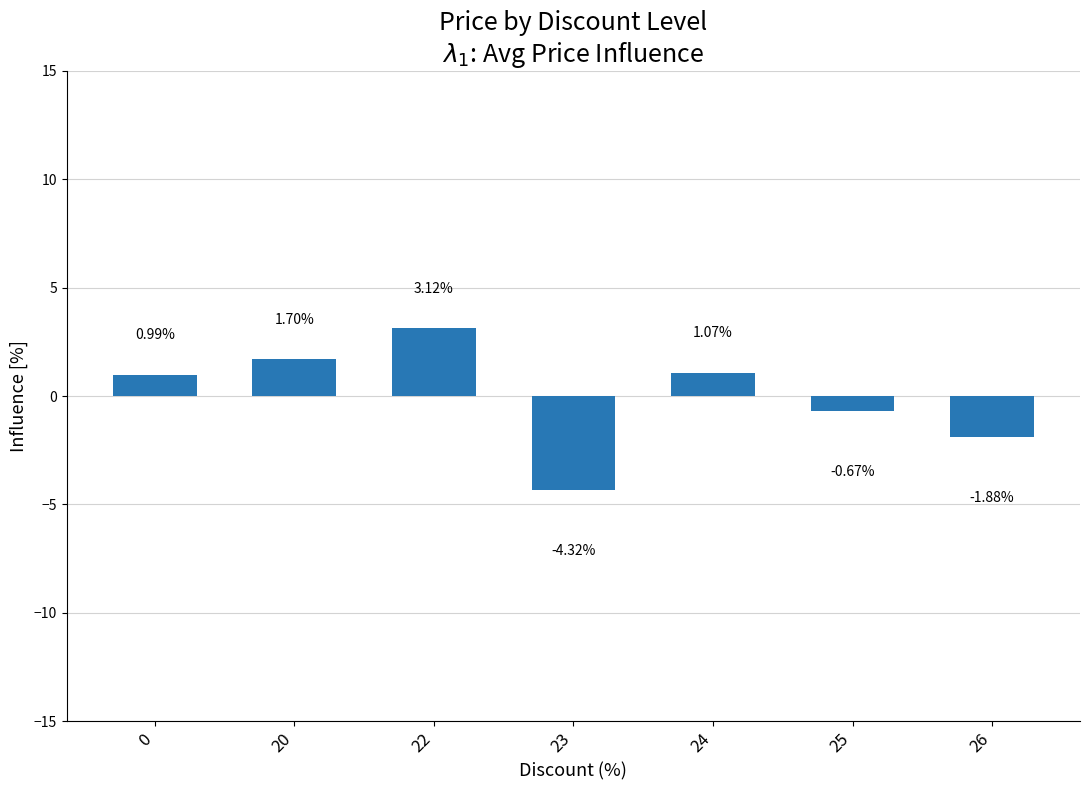

How many bars are there in total?

7